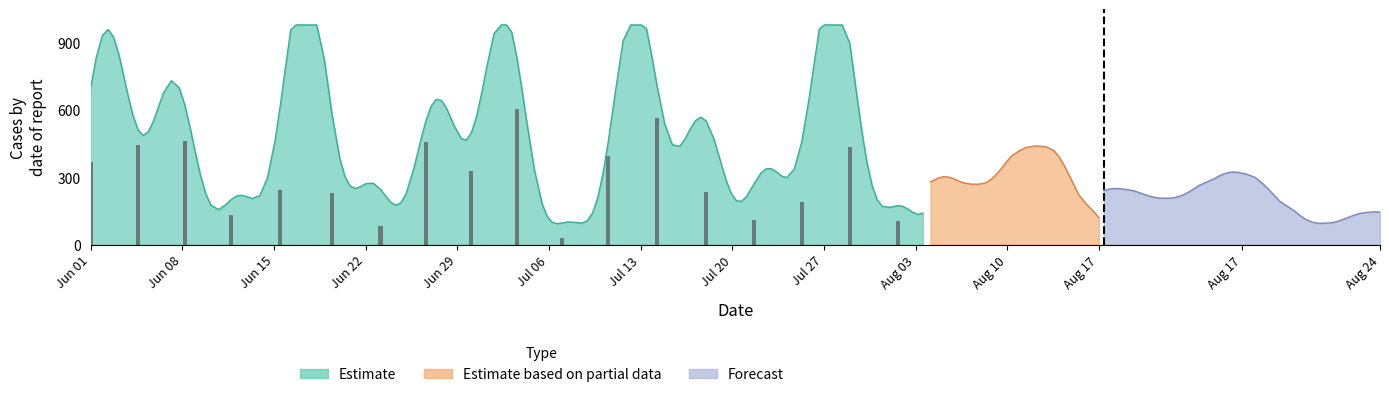

Is it true that the value at Jul 20 is 281.7?

False